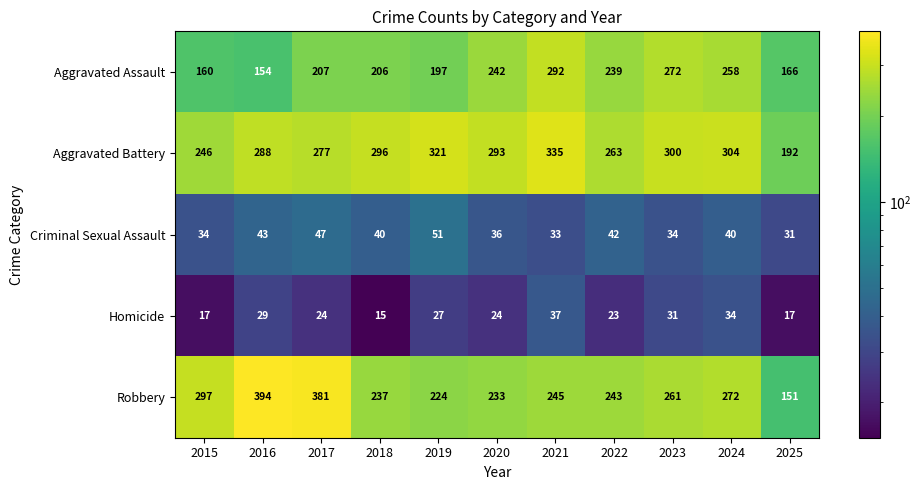

What is the lowest value of the Aggravated Battery series?

192